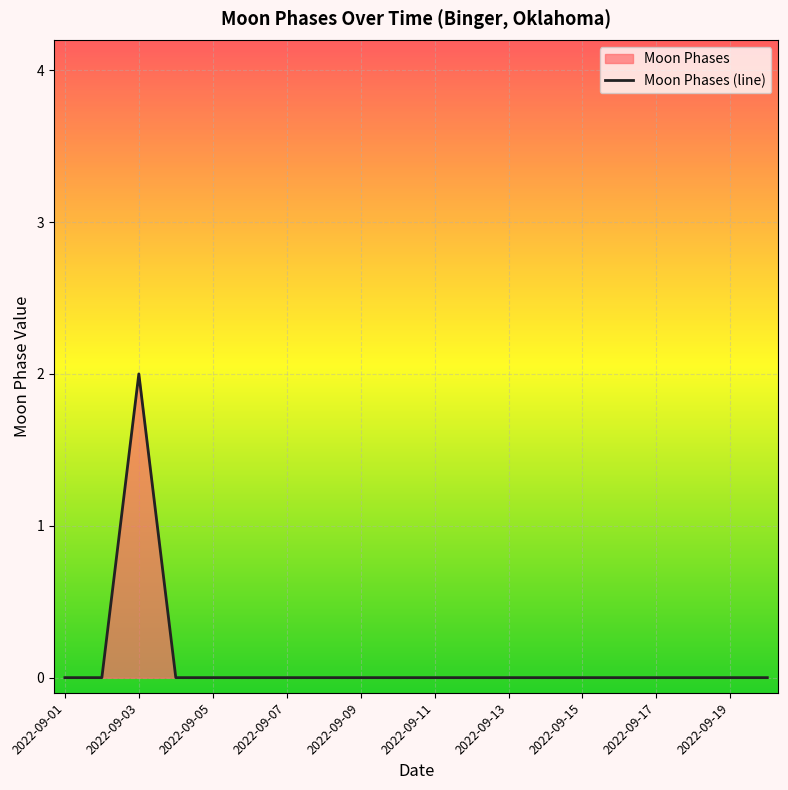

True or false: the data shows -1 at 2022-09-17.

False